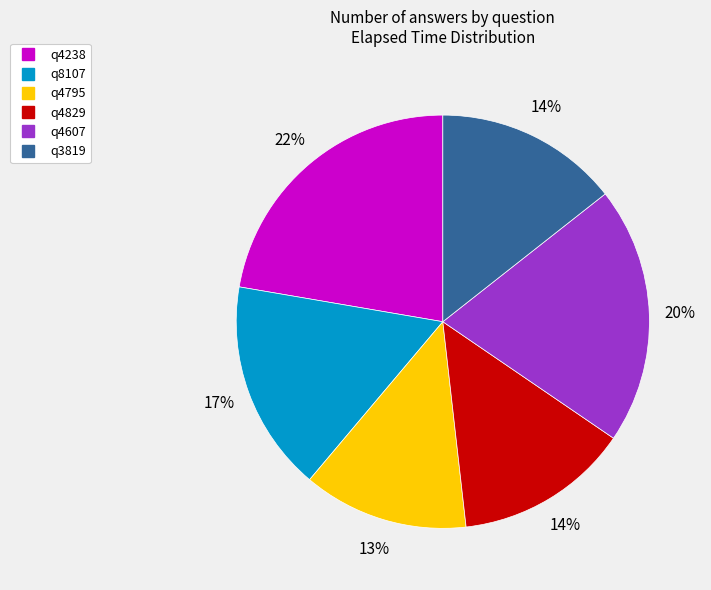

Does q4238 represent more than half of the total?

No